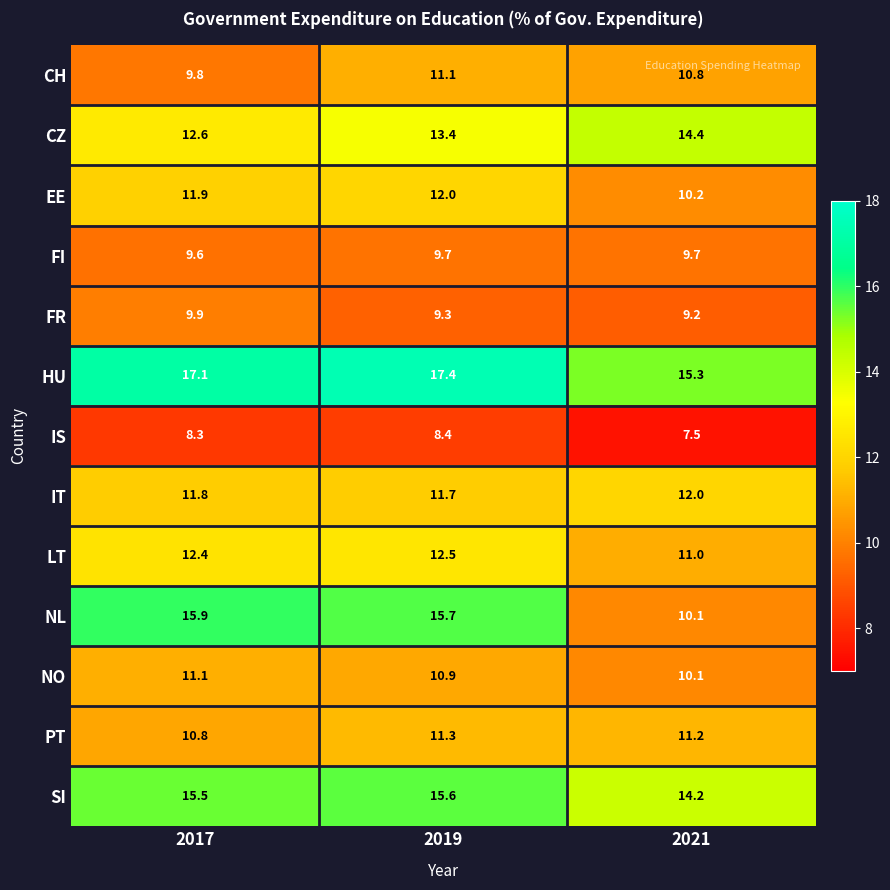

True or false: CZ has a value of 22.0 at 2019.

False